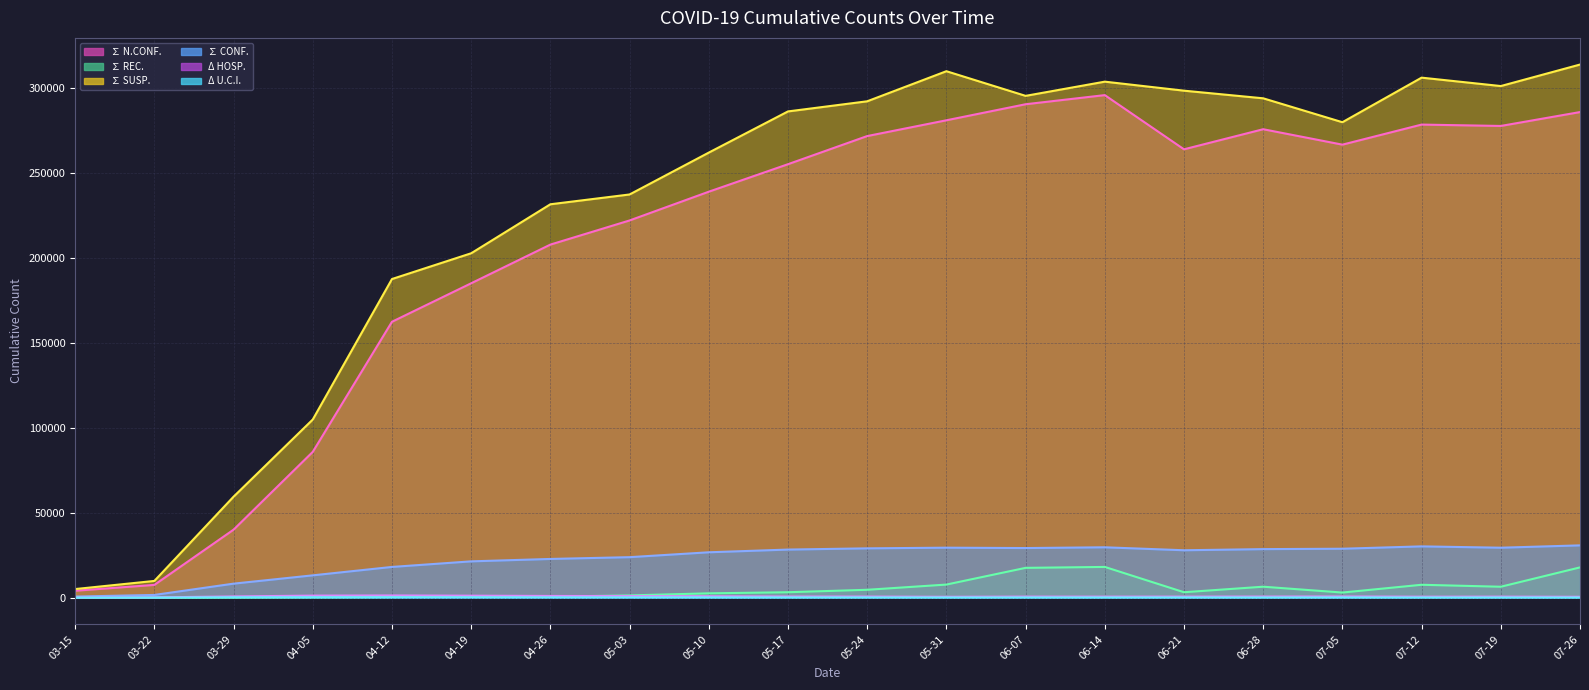

Which series changed the most between 04-19 and 07-19?

∑ SUSP. (line)